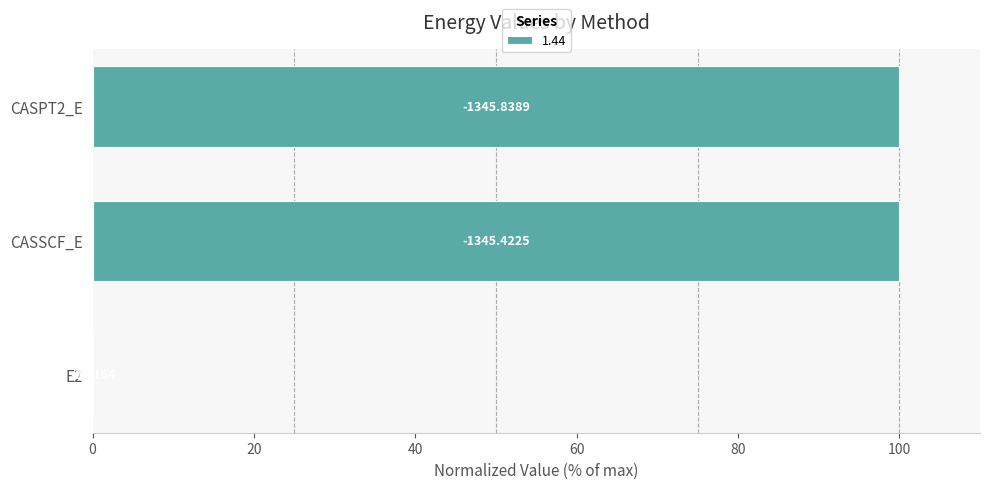

Rank the categories by value from lowest to highest.

E2, CASSCF_E, CASPT2_E